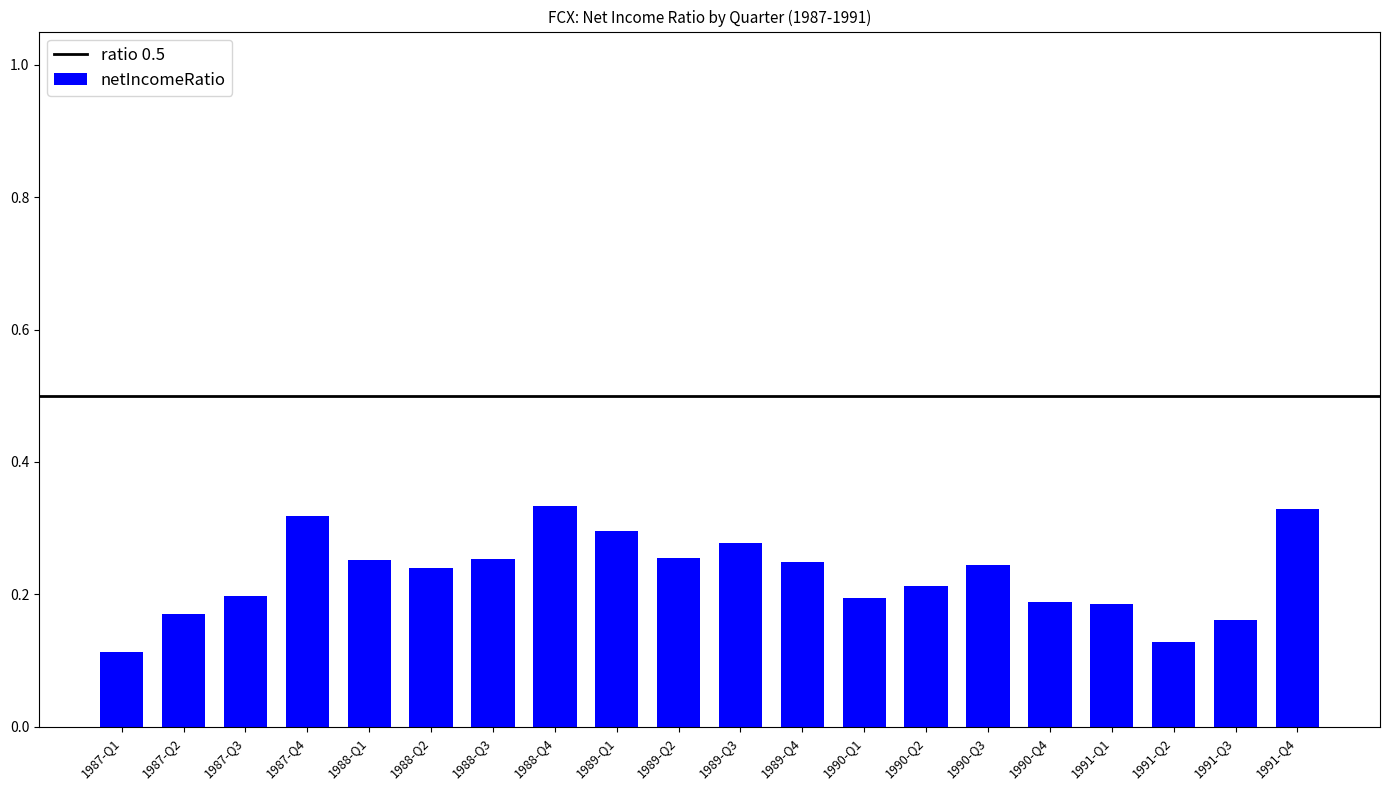

True or false: the data shows 0.5 at 1987-Q4.

False